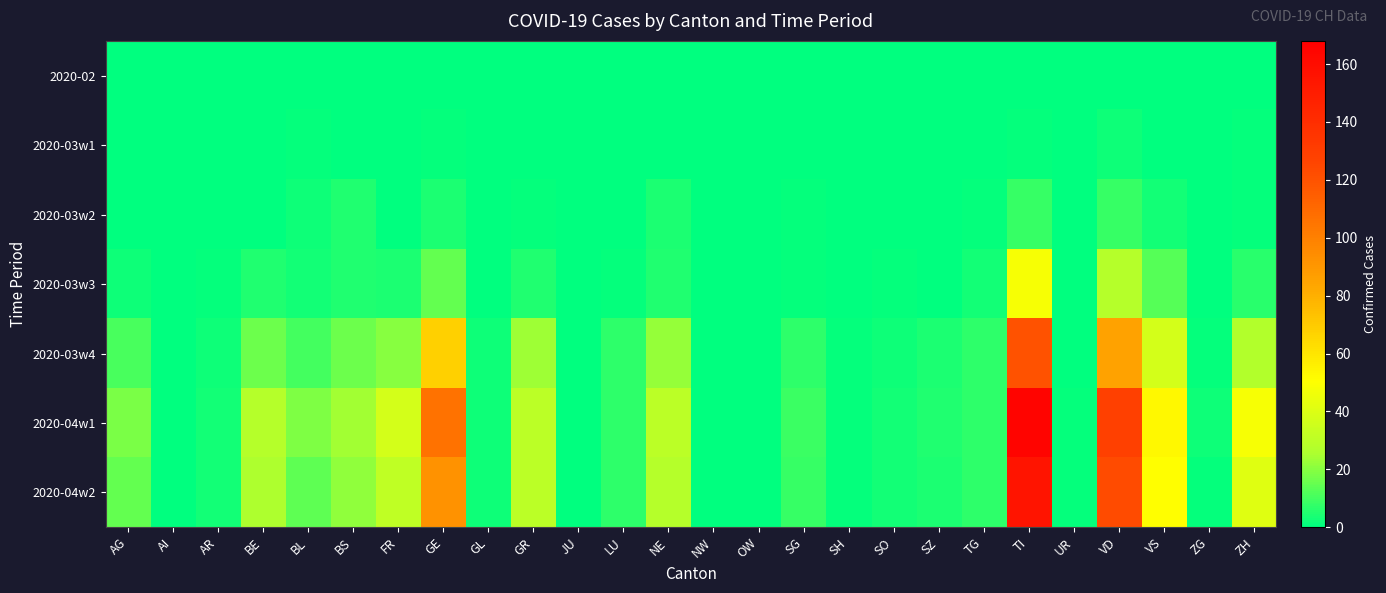

At which category is the sum across all series the highest?

TI